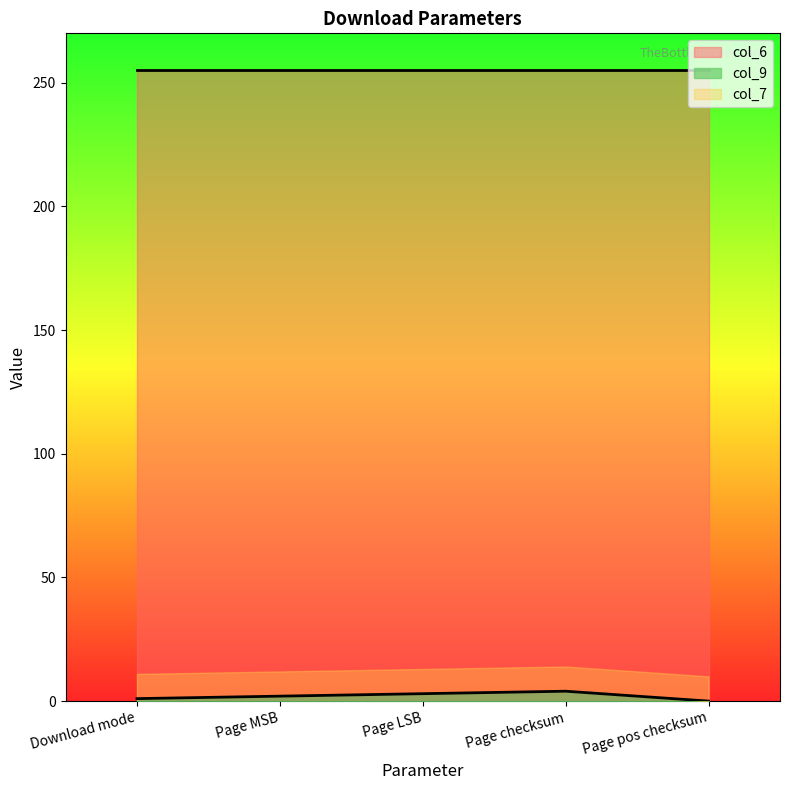

At Page pos checksum, list the series in order from largest to smallest.

col_7, col_6, col_9